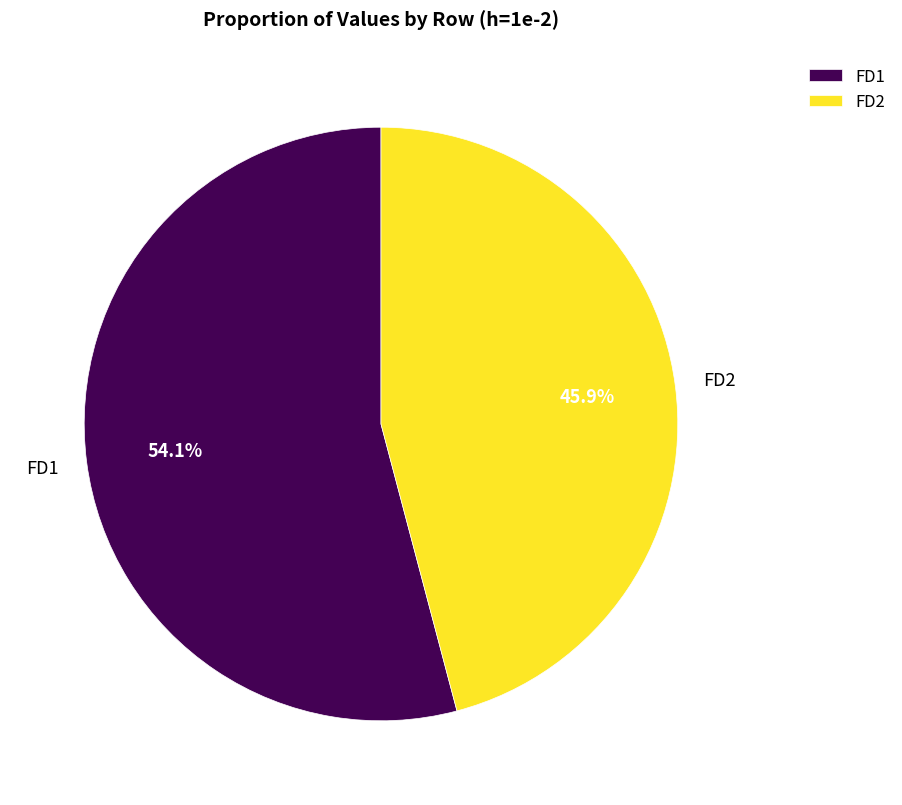

To the nearest percent, what is the combined percentage of FD2 and FD1?

100%